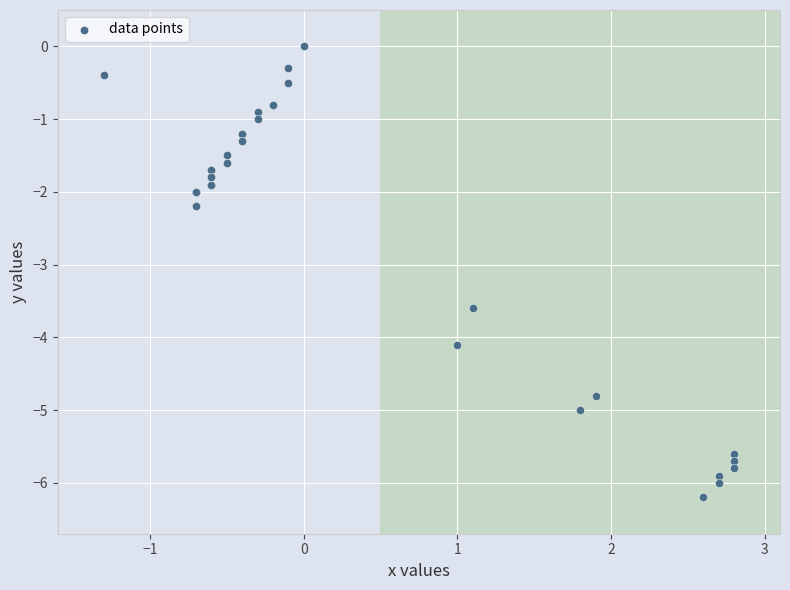

What Y value in the scatter plot is closest to -3?

-3.6